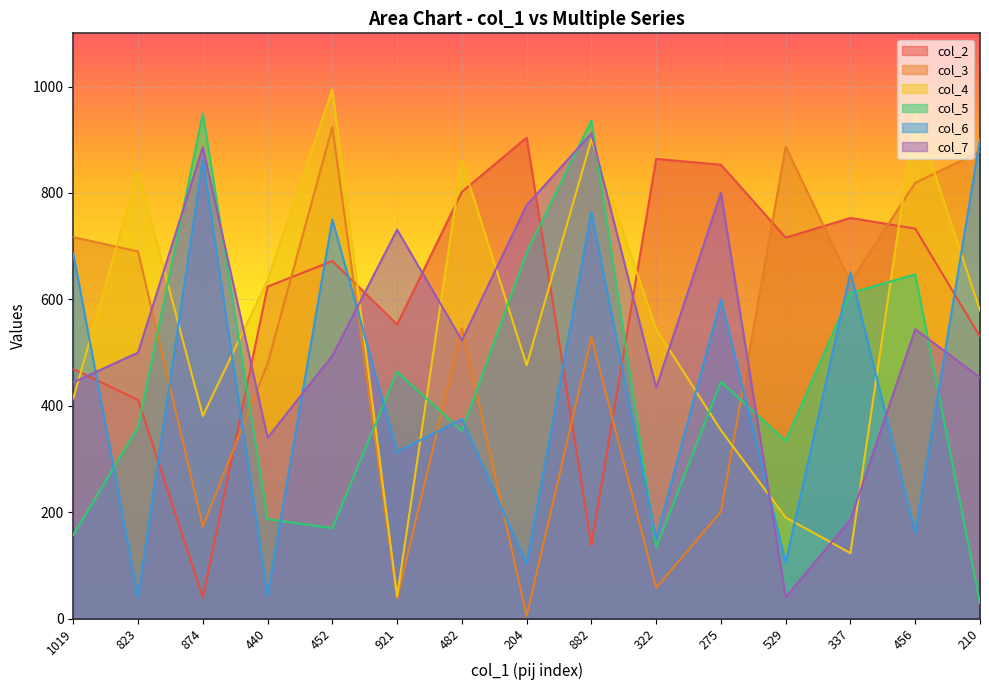

In col_7, how many points are lower than both neighbors (excluding endpoints)?

4